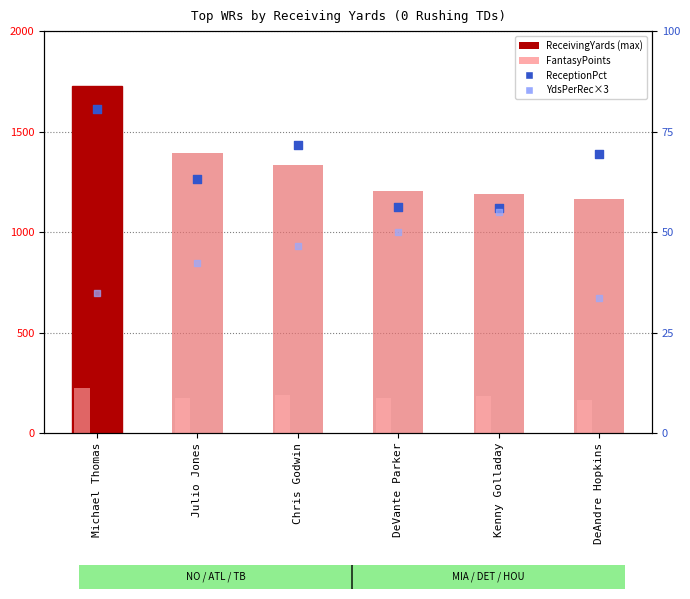

Which series reaches the minimum Y coordinate?

YdsPerRec×3